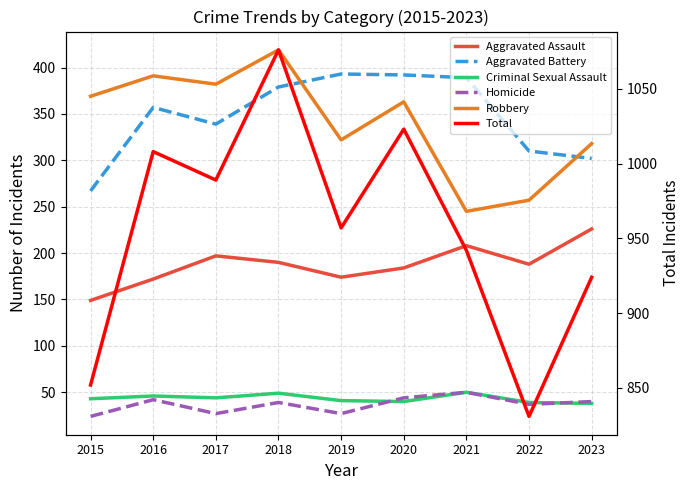

At which label is Aggravated Battery closest to 330?

2017